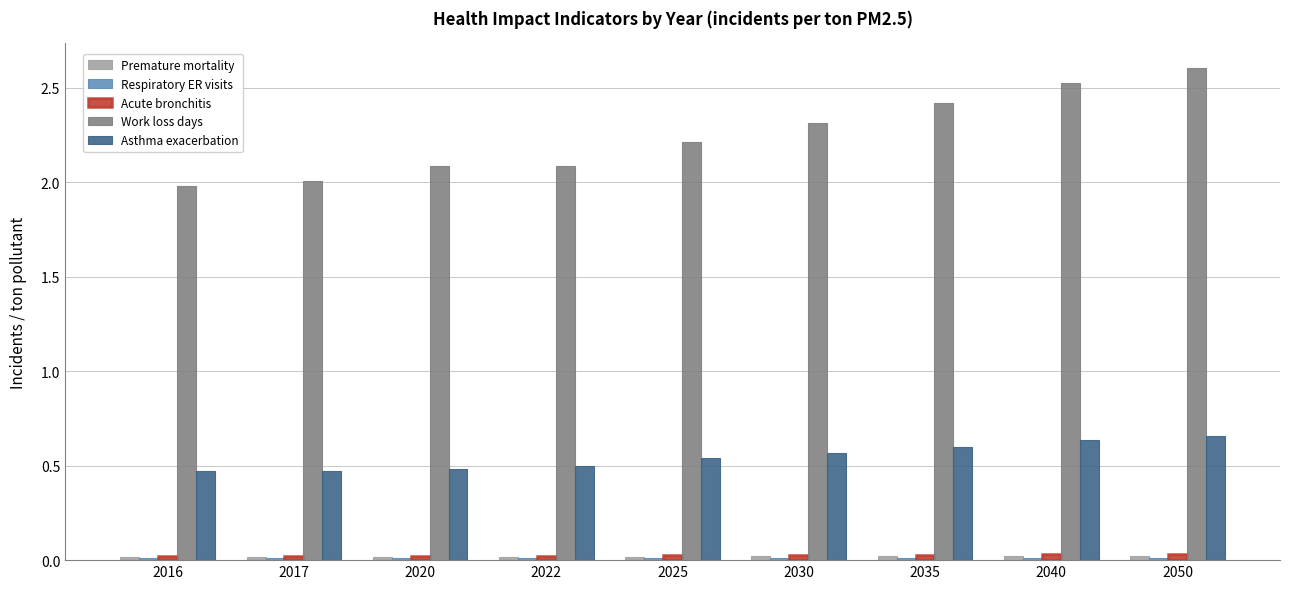

True or false: Work loss days has a value of 2.4 at 2035.

True